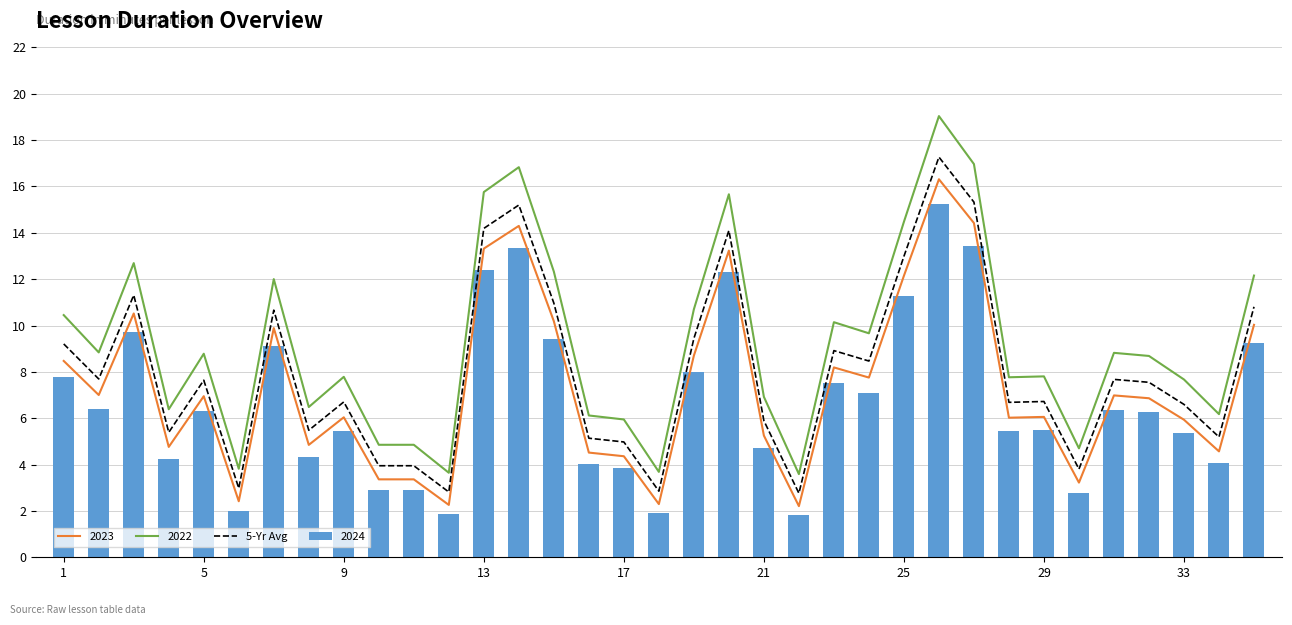

What is the minimum value for 5-Yr Avg?

2.8